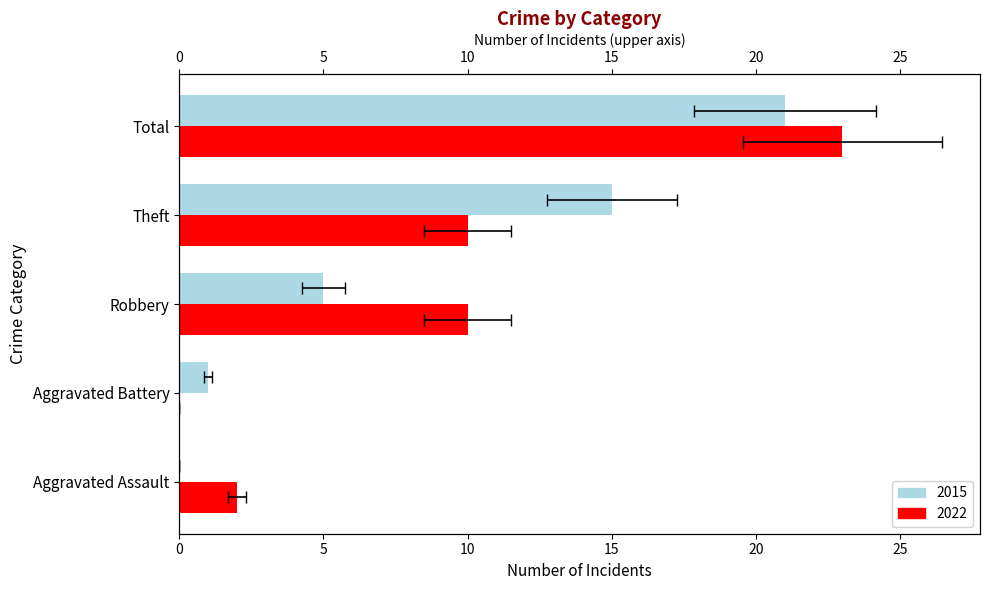

What is the average value of the 2020 series?

8